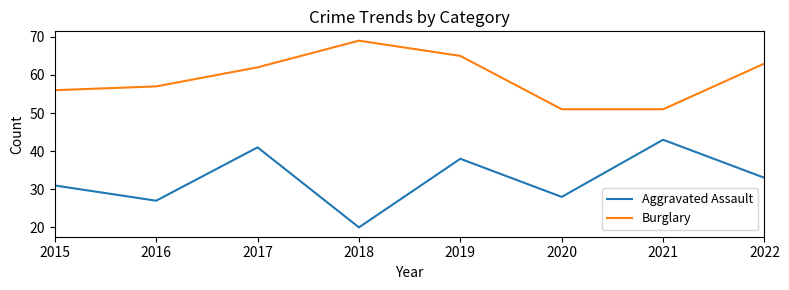

True or false: Burglary and Aggravated Assault cross at least once.

False